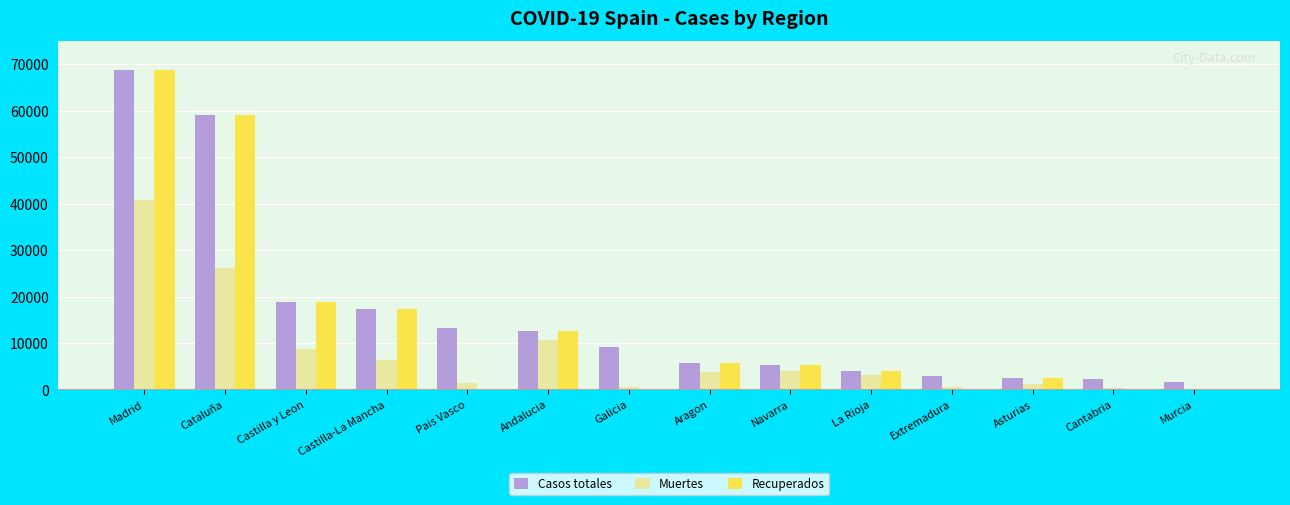

What is the sum of all Recuperados values?

194246